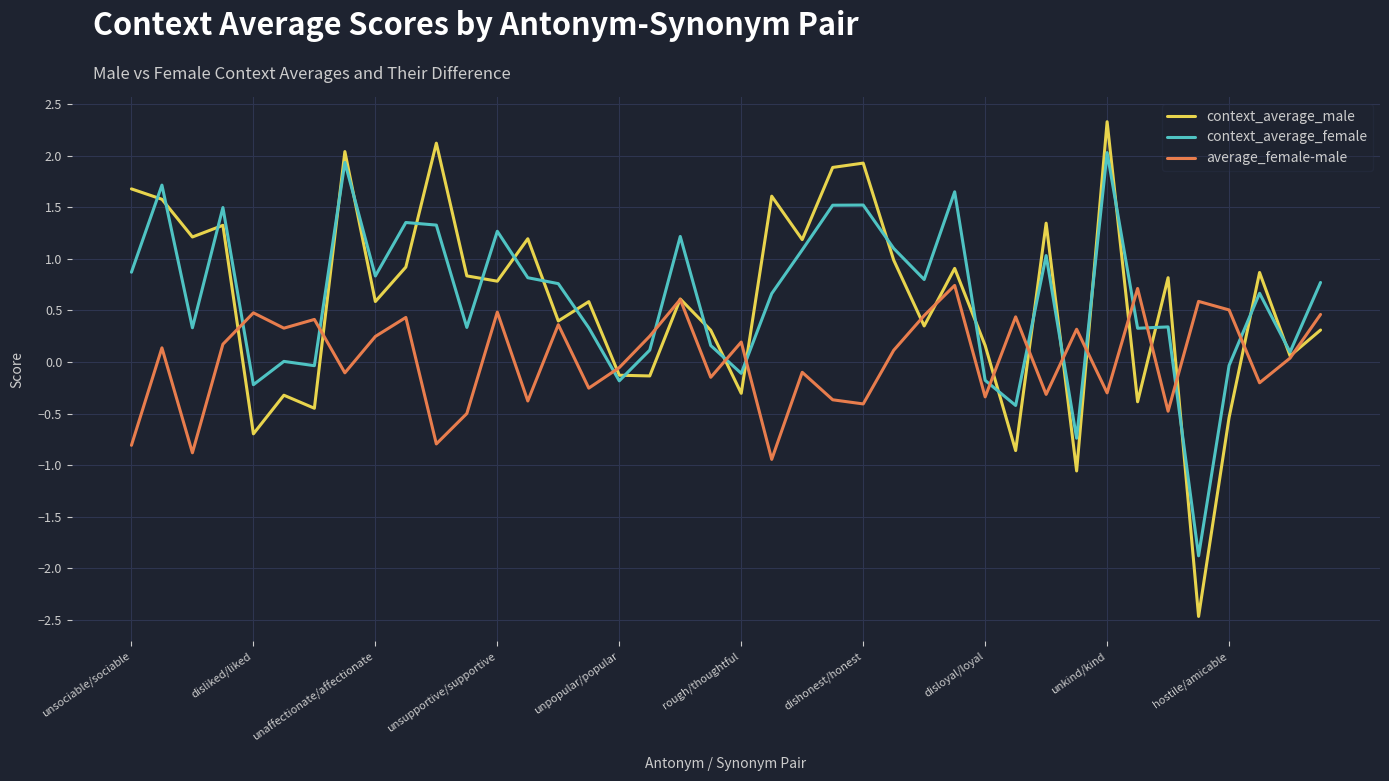

List the series in order of their peak value, lowest first.

average_female-male, context_average_female, context_average_male